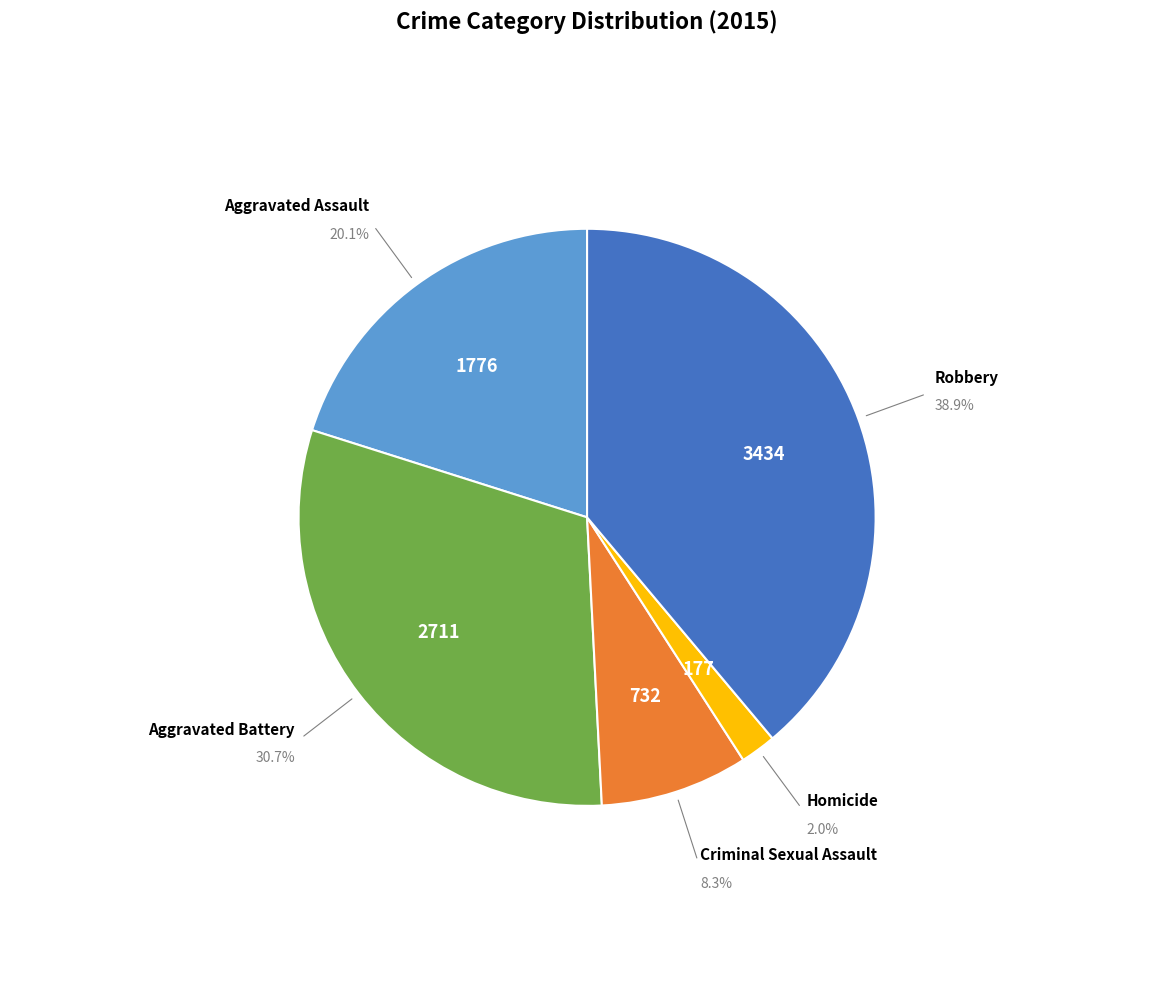

Does any single category account for the majority?

No